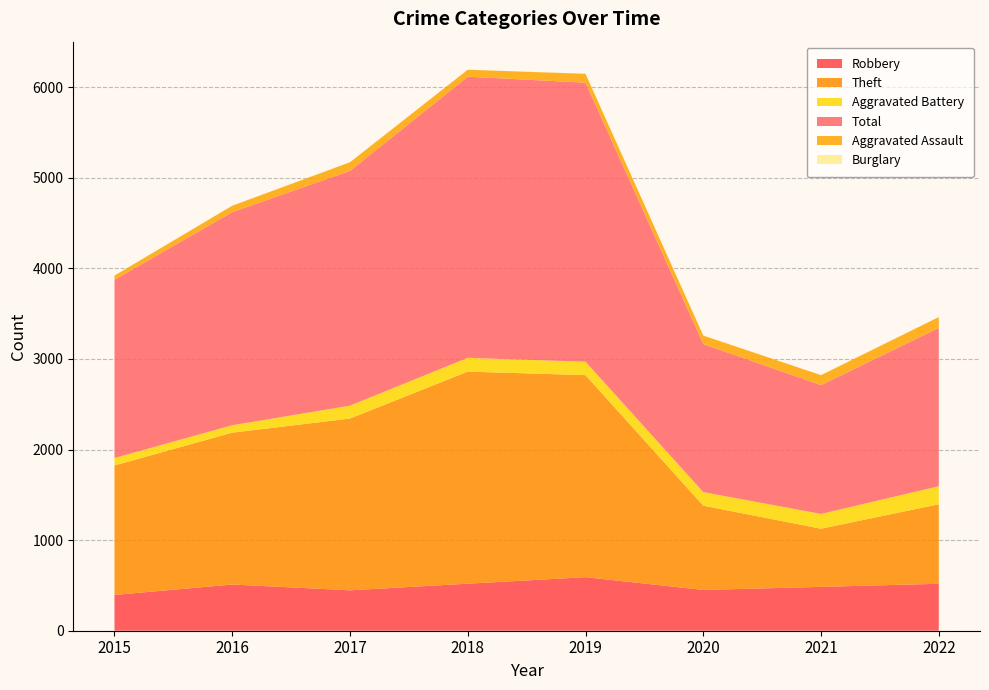

Reading left to right, list all the values displayed in this chart.

Robbery: 395	510	446	519	591	450	484	518
Theft: 1429	1676	1896	2341	2230	930	642	878
Aggravated Battery: 82	82	142	152	148	150	163	199
Total: 1968	2352	2592	3103	3080	1634	1422	1748
Aggravated Assault: 46	71	95	77	98	94	110	119
Burglary: 0	0	2	0	1	0	1	0